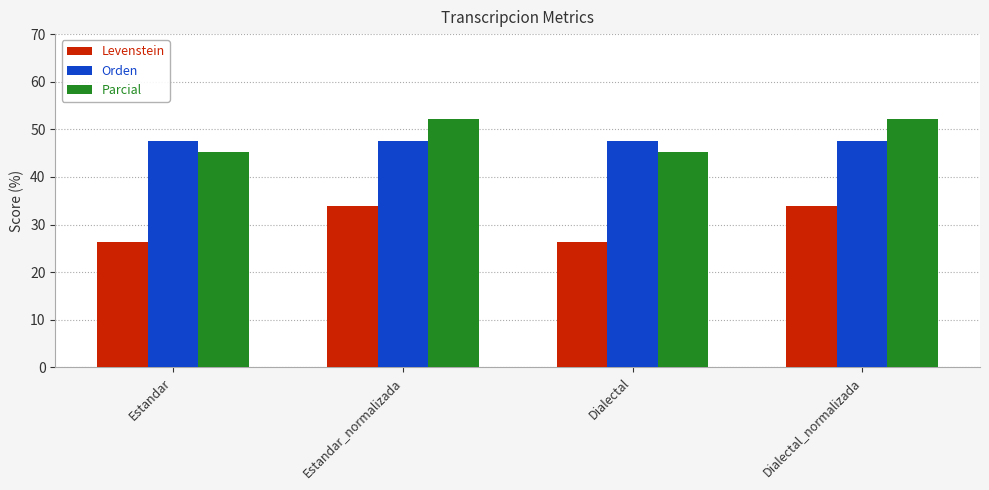

True or false: Levenstein has a value of 33.8 at Estandar_normalizada.

True